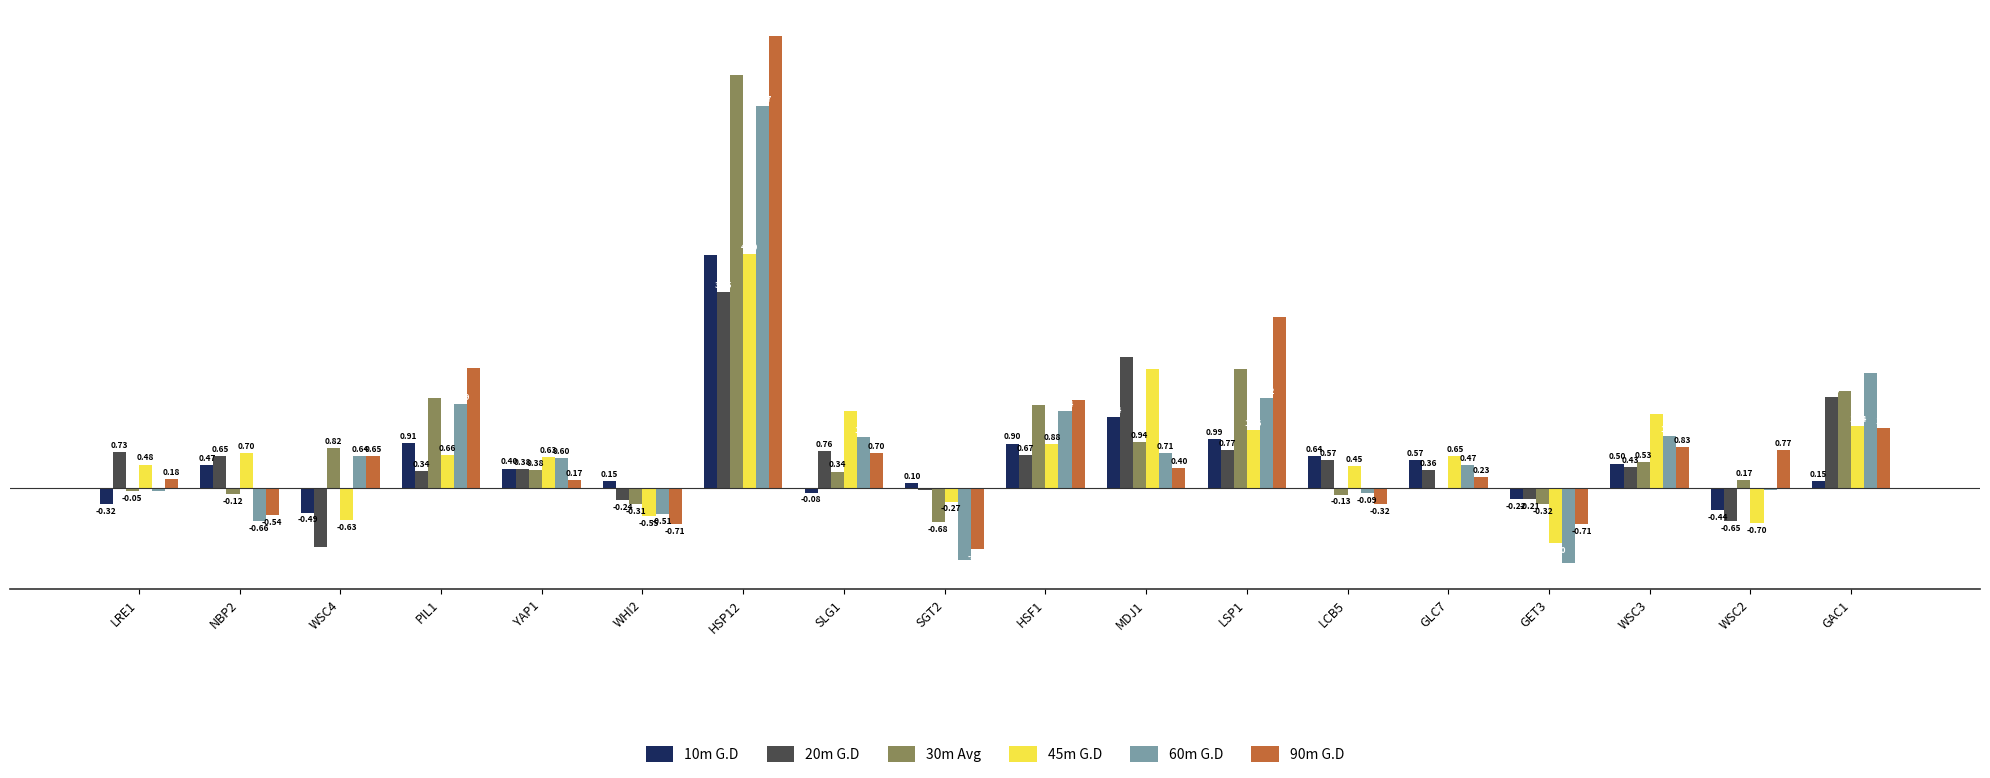

Which series has the largest total across all categories?

90m G.D